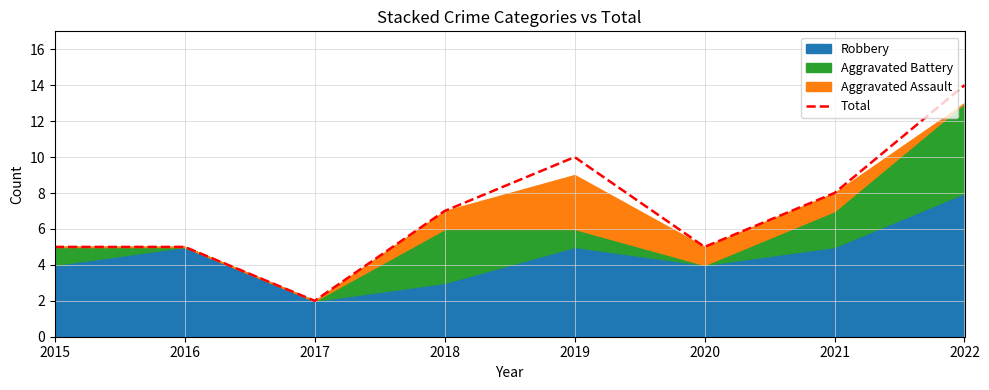

How many data points are less than 7?

4